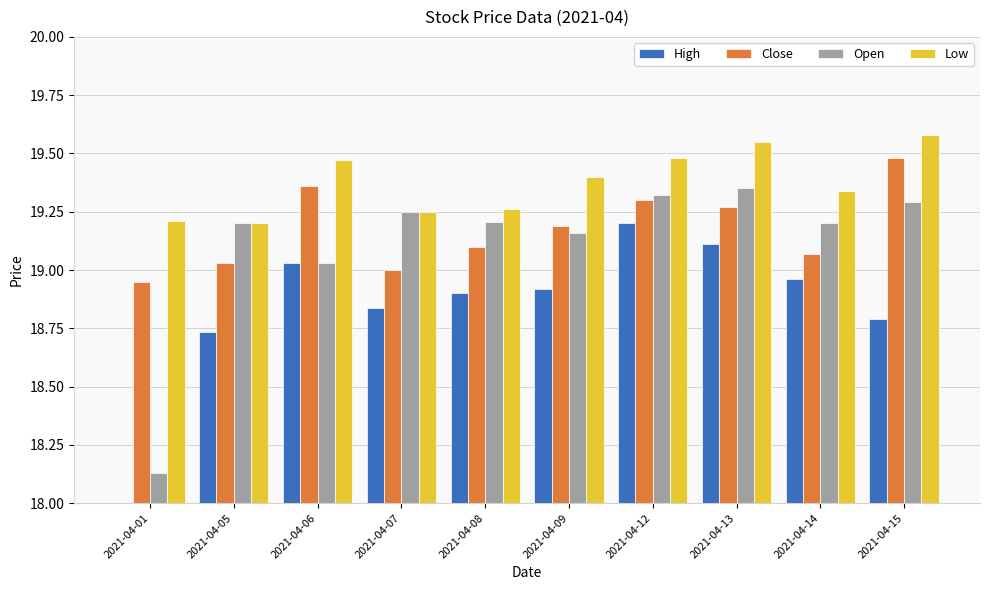

How many data points in Open are less than 19?

1